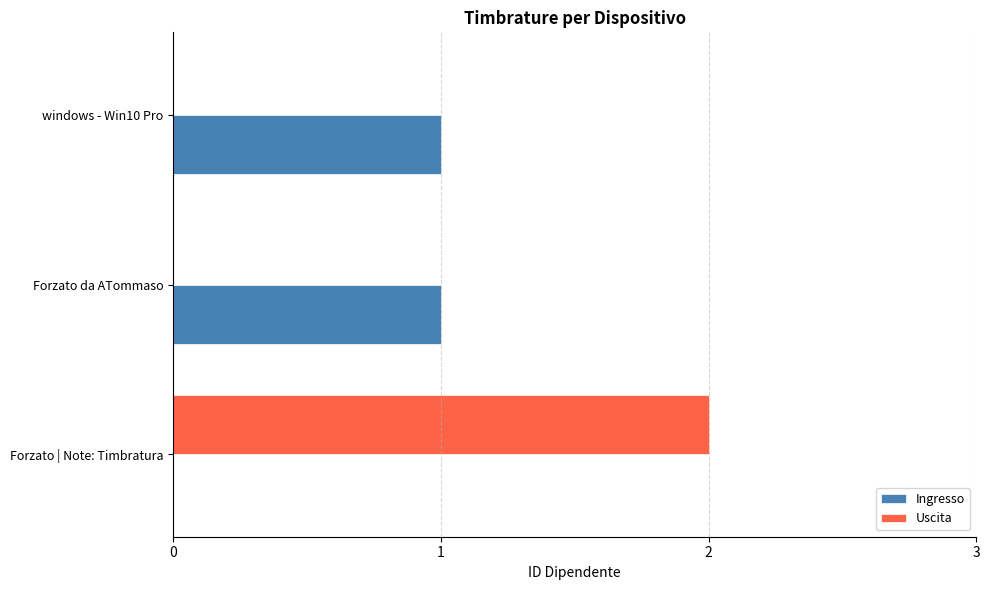

At which category is the sum across all series the highest?

Forzato | Note: Timbratura